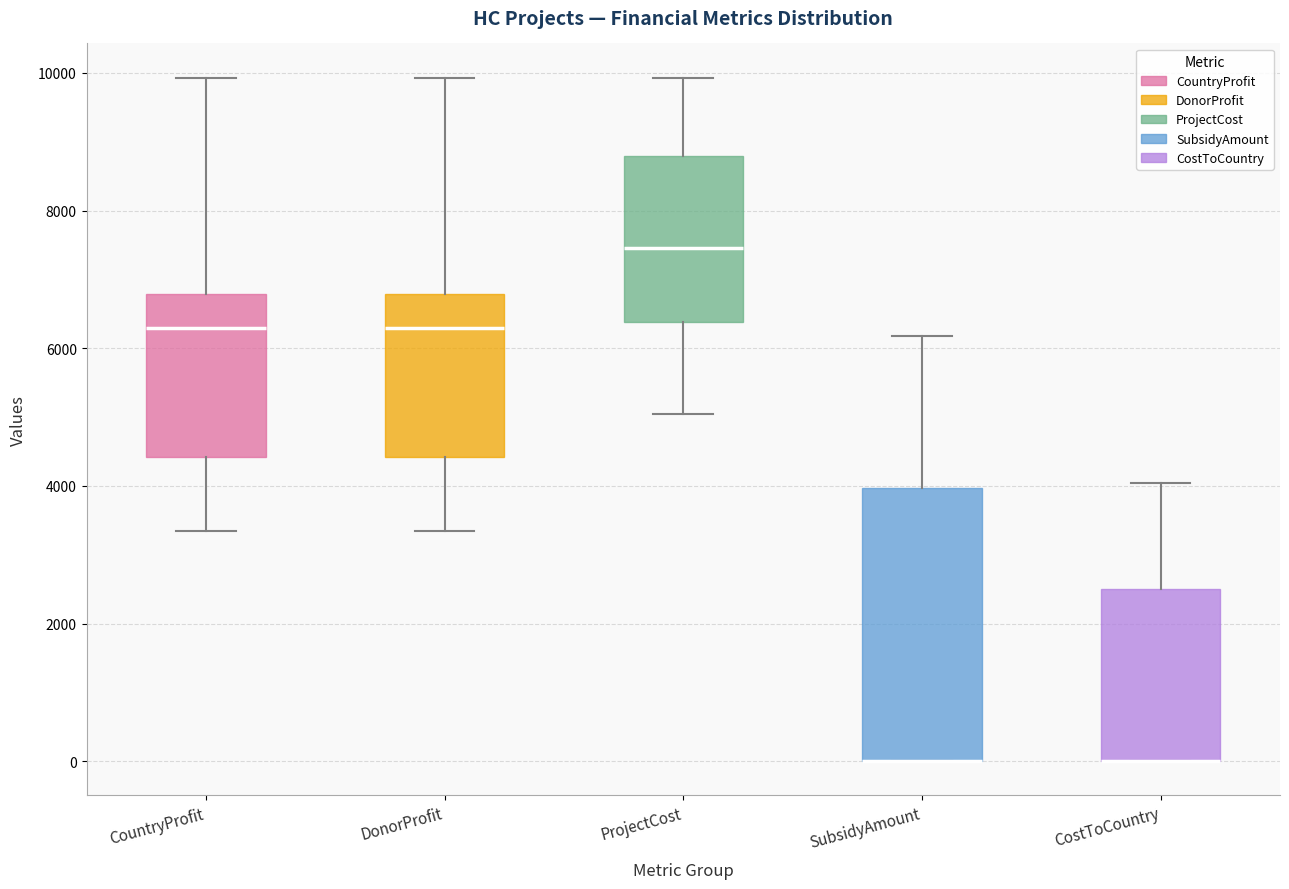

Reading left to right, read every box against the y-axis: the position of its median line, the range the box covers, and the ends of its whiskers. The values are not printed on the chart, so give them approximately, as read against the axis.

CountryProfit: median 6200, box 4400 to 6800, whiskers 3400 to 10000
DonorProfit: median 6200, box 4400 to 6800, whiskers 3400 to 10000
ProjectCost: median 7400, box 6400 to 8800, whiskers 5000 to 10000
SubsidyAmount: median 0 (drawn on the box's lower edge), box 0 to 4000, whiskers 0 to 6200
CostToCountry: median 0 (drawn on the box's lower edge), box 0 to 2600, whiskers 0 to 4000